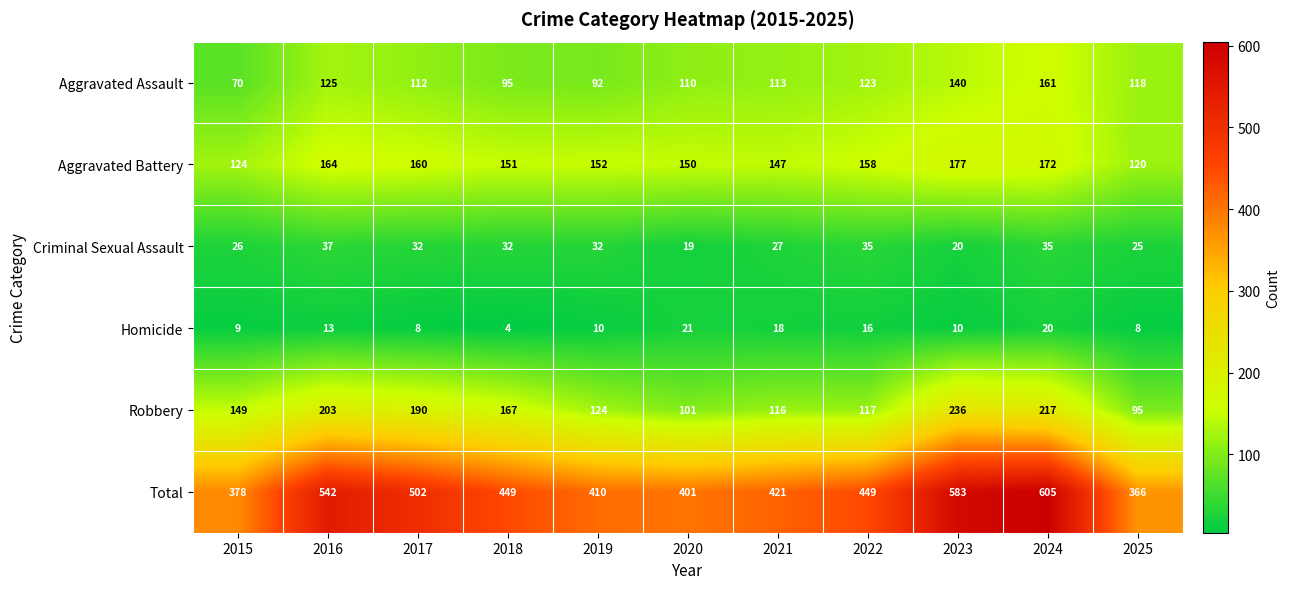

At which category is the sum across all series the highest?

2024